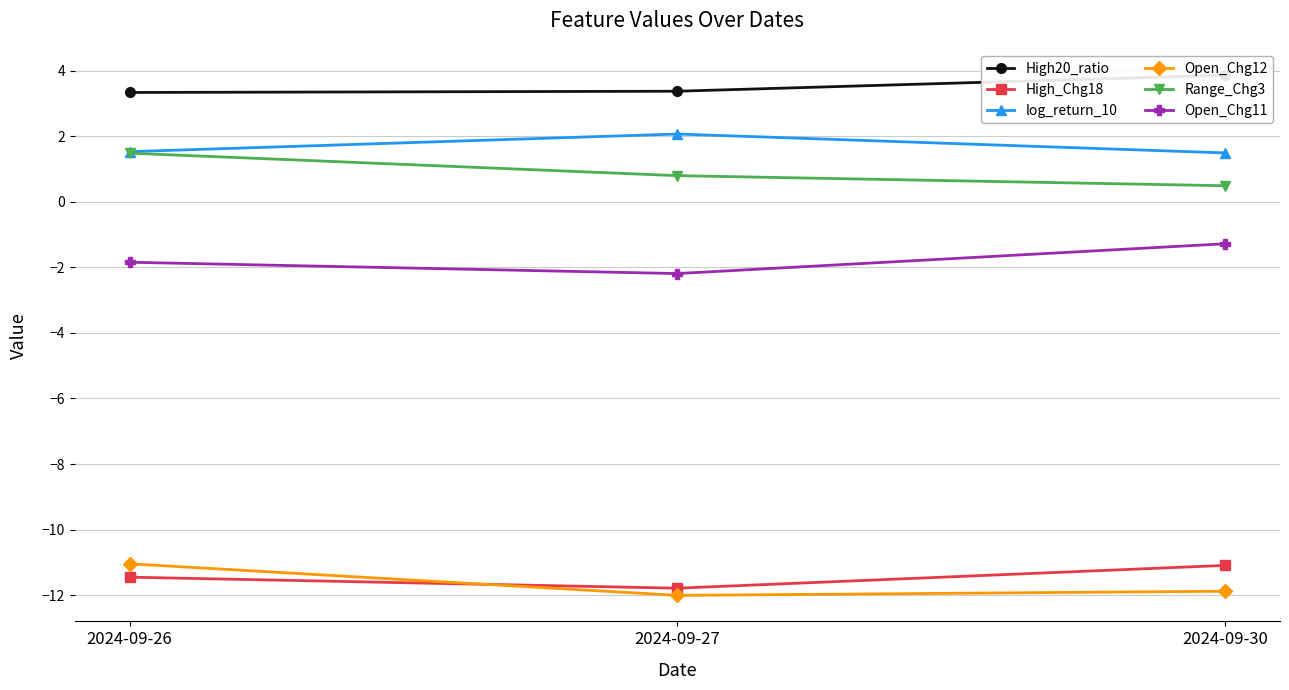

Is it true that Open_Chg12 equals -16.3 at 2024-09-26?

False